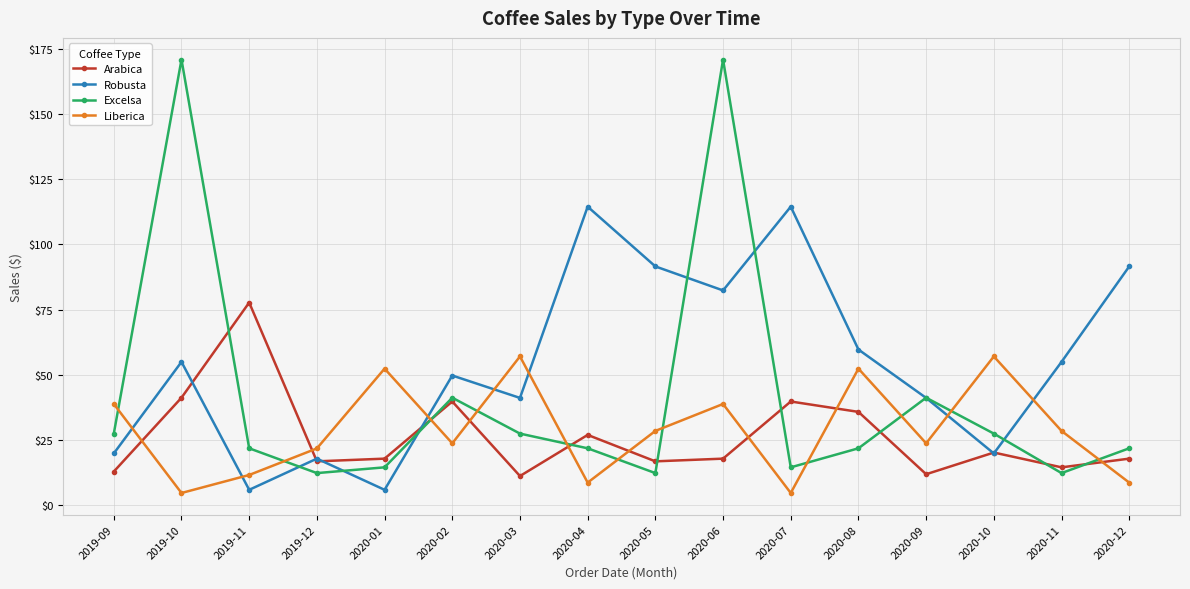

What is the sum of the Excelsa values at 2019-09 and 2020-12?

49.4